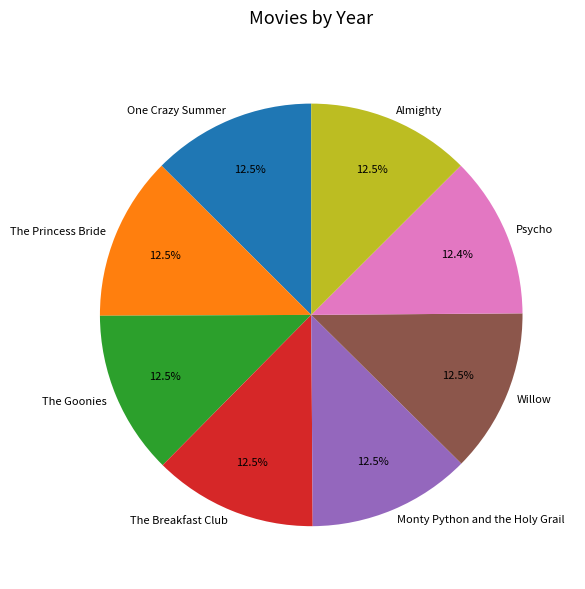

What is the ratio of the value at Willow to the value at The Princess Bride?

1.0